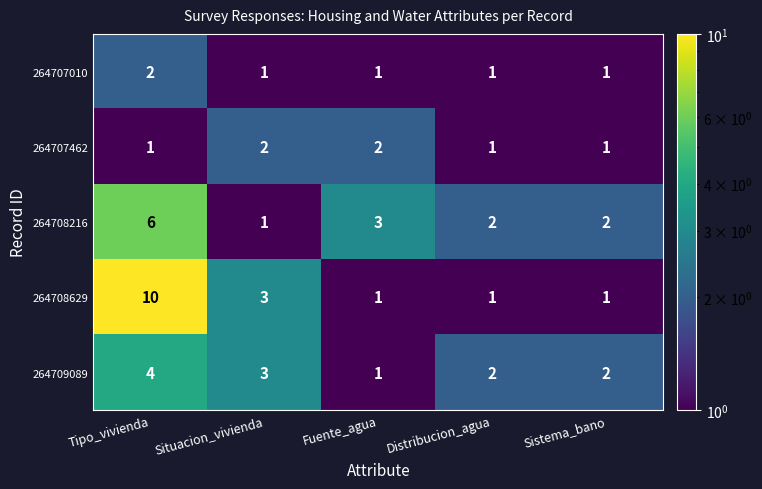

True or false: 264709089 has a value of 2 at Sistema_bano.

True